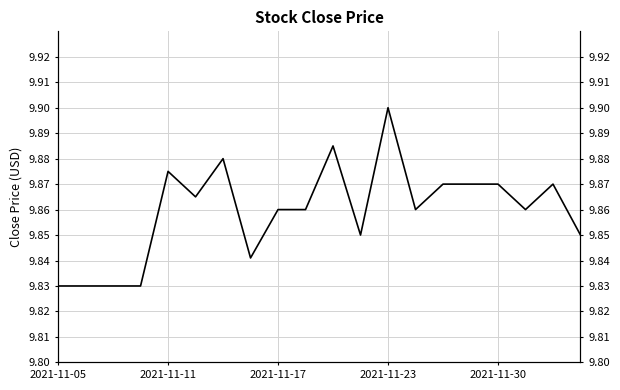

What is the difference between the maximum and minimum values?

0.1